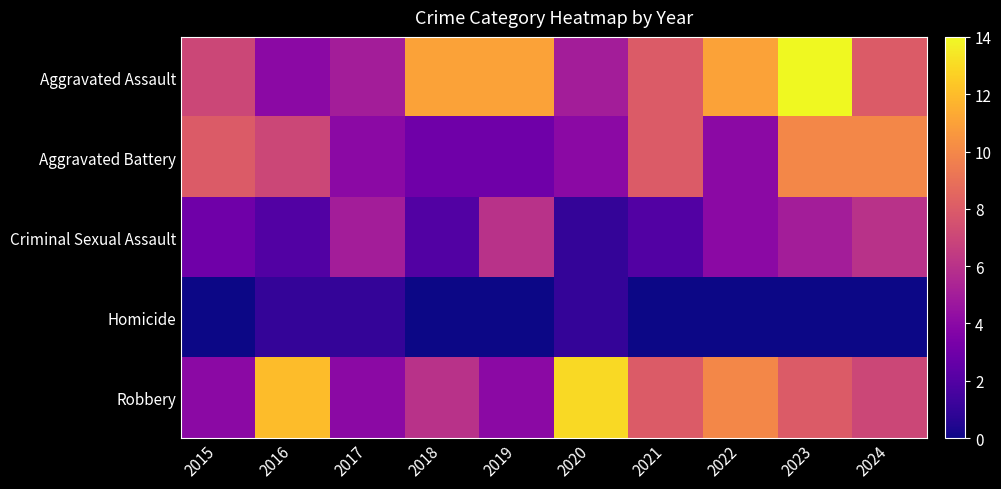

Reading left to right, extract all data points from this chart.

Aggravated Assault: 2015=7	2016=4	2017=5	2018=11	2019=11	2020=5	2021=8	2022=11	2023=14	2024=8
Aggravated Battery: 2015=8	2016=7	2017=4	2018=3	2019=3	2020=4	2021=8	2022=4	2023=10	2024=10
Criminal Sexual Assault: 2015=3	2016=2	2017=5	2018=2	2019=6	2020=1	2021=2	2022=4	2023=5	2024=6
Homicide: 2015=0	2016=1	2017=1	2018=0	2019=0	2020=1	2021=0	2022=0	2023=0	2024=0
Robbery: 2015=4	2016=12	2017=4	2018=6	2019=4	2020=13	2021=8	2022=10	2023=8	2024=7